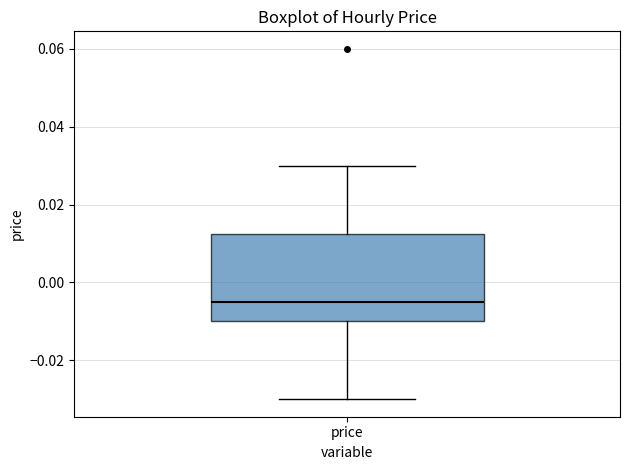

Where is the upper edge of the box for price on the y-axis? The values are not printed on the chart, so give them approximately, as read against the axis.

0.012